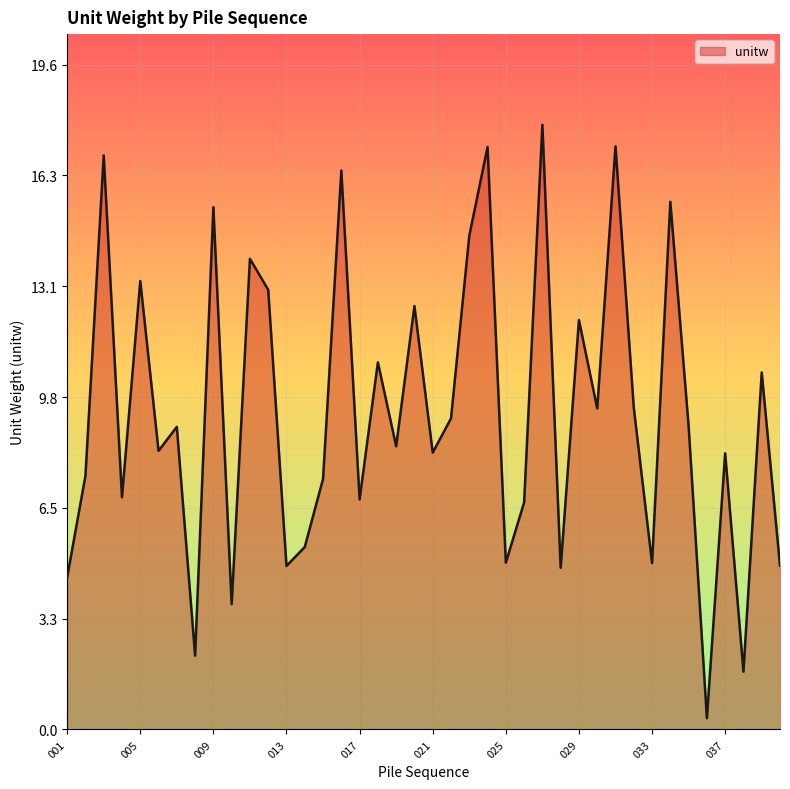

What is the greatest value displayed?

17.8